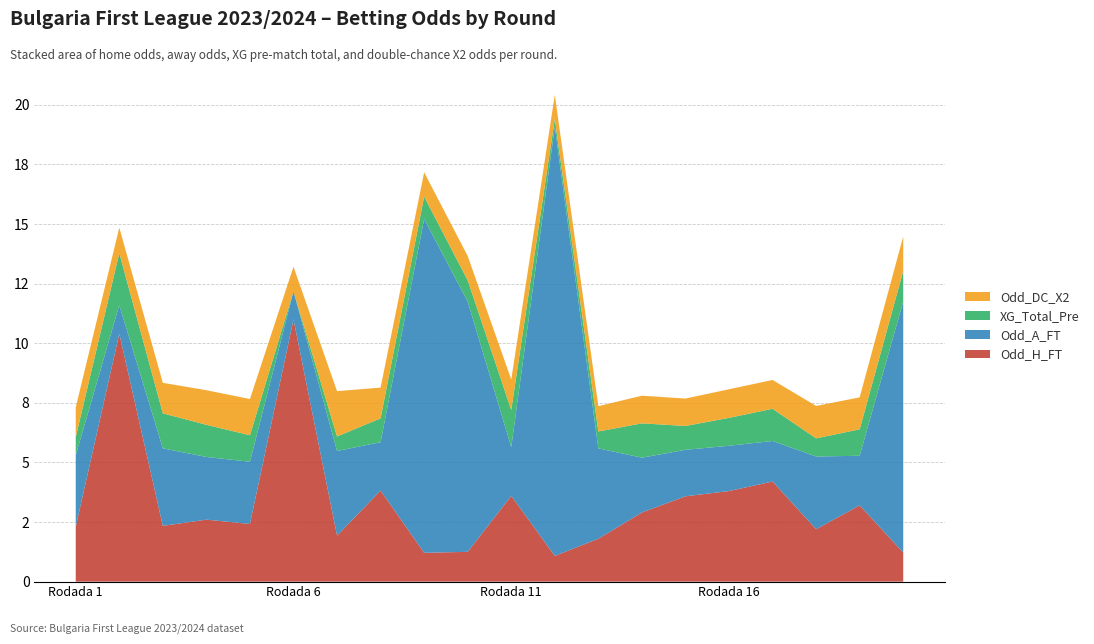

Reading left to right, extract all data points from this chart.

Odd_H_FT: Rodada 1=2.3	Rodada 2=10.4	Rodada 3=2.3	Rodada 4=2.6	Rodada 5=2.4	Rodada 6=11.0	Rodada 7=1.9	Rodada 8=3.8	Rodada 9=1.2	Rodada 10=1.2	Rodada 11=3.6	Rodada 12=1.1	Rodada 13=1.8	Rodada 14=2.9	Rodada 15=3.6	Rodada 16=3.8	Rodada 17=4.2	Rodada 18=2.2	Rodada 19=3.2	Rodada 20=1.2
Odd_A_FT: Rodada 1=3.0	Rodada 2=1.2	Rodada 3=3.2	Rodada 4=2.6	Rodada 5=2.6	Rodada 6=1.2	Rodada 7=3.5	Rodada 8=2.0	Rodada 9=14.0	Rodada 10=10.5	Rodada 11=2.0	Rodada 12=18.0	Rodada 13=3.8	Rodada 14=2.3	Rodada 15=1.9	Rodada 16=1.9	Rodada 17=1.7	Rodada 18=3.0	Rodada 19=2.1	Rodada 20=10.5
XG_Total_Pre: Rodada 1=0.8	Rodada 2=2.2	Rodada 3=1.5	Rodada 4=1.4	Rodada 5=1.1	Rodada 6=0.0	Rodada 7=0.6	Rodada 8=1.0	Rodada 9=0.9	Rodada 10=0.9	Rodada 11=1.6	Rodada 12=0.3	Rodada 13=0.7	Rodada 14=1.4	Rodada 15=1.0	Rodada 16=1.2	Rodada 17=1.4	Rodada 18=0.8	Rodada 19=1.1	Rodada 20=1.3
Odd_DC_X2: Rodada 1=1.2	Rodada 2=1.1	Rodada 3=1.3	Rodada 4=1.4	Rodada 5=1.5	Rodada 6=1.0	Rodada 7=1.9	Rodada 8=1.3	Rodada 9=1.0	Rodada 10=1.0	Rodada 11=1.3	Rodada 12=1.0	Rodada 13=1.1	Rodada 14=1.2	Rodada 15=1.1	Rodada 16=1.2	Rodada 17=1.2	Rodada 18=1.4	Rodada 19=1.3	Rodada 20=1.4